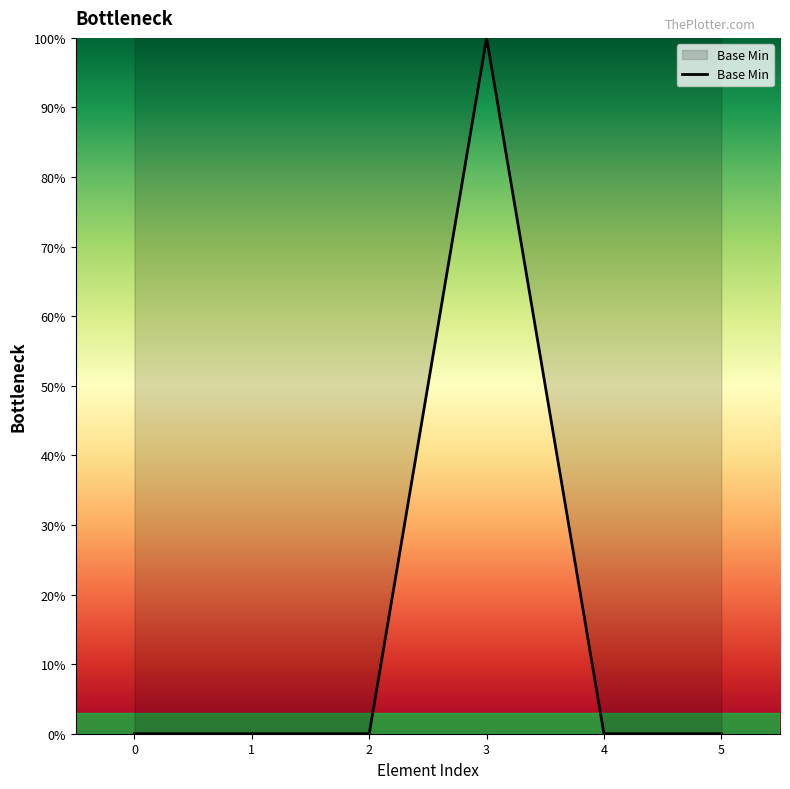

Is this an area chart (filled region under the line)?

Yes